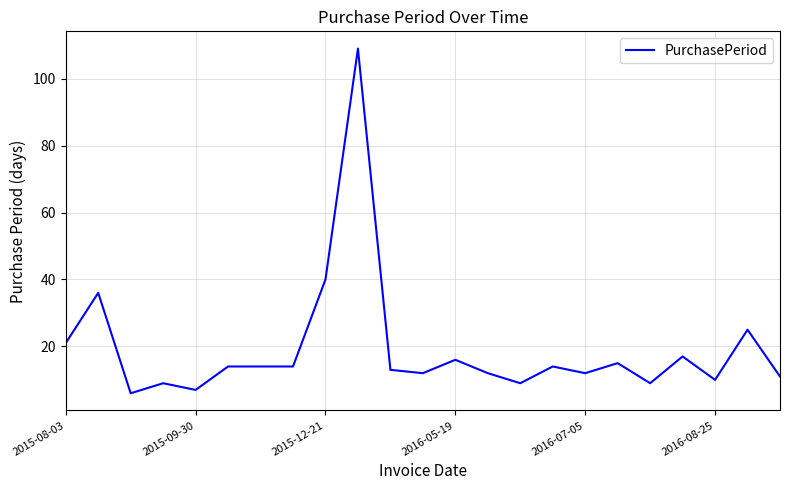

What is the difference between the maximum and minimum values?

103